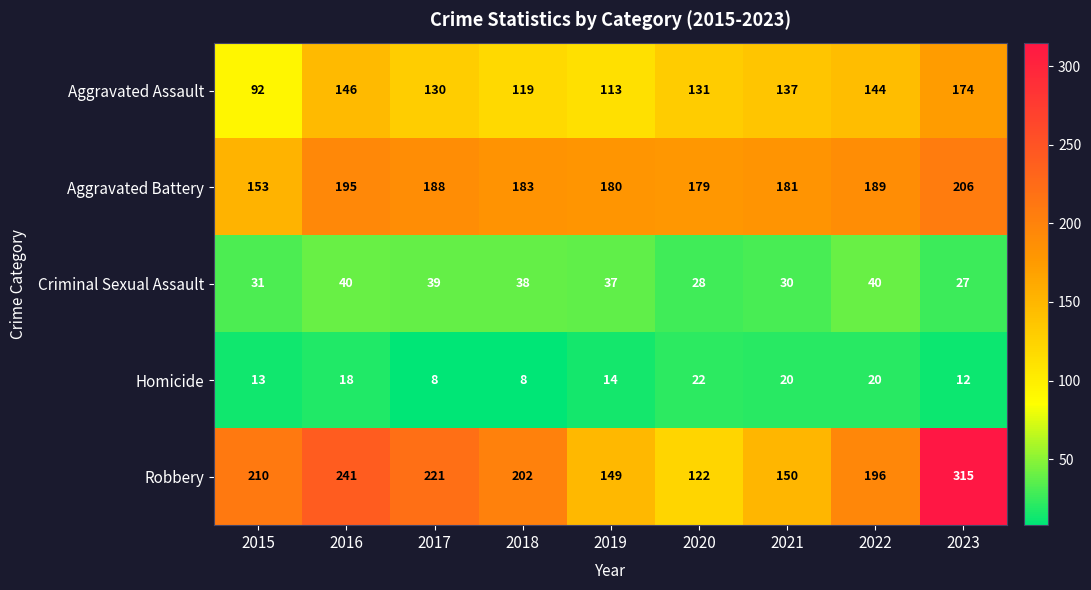

True or false: Robbery has a value of 69 at 2022.

False